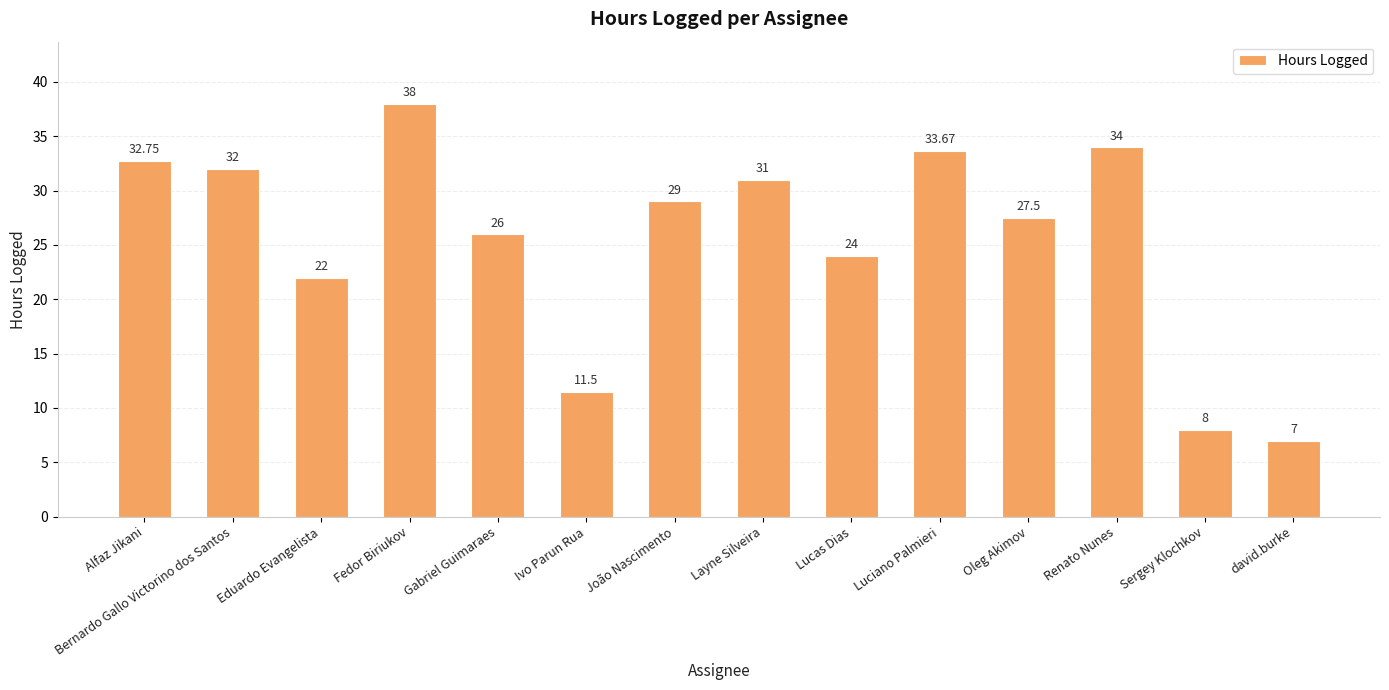

Read the value at Lucas Dias.

24.0